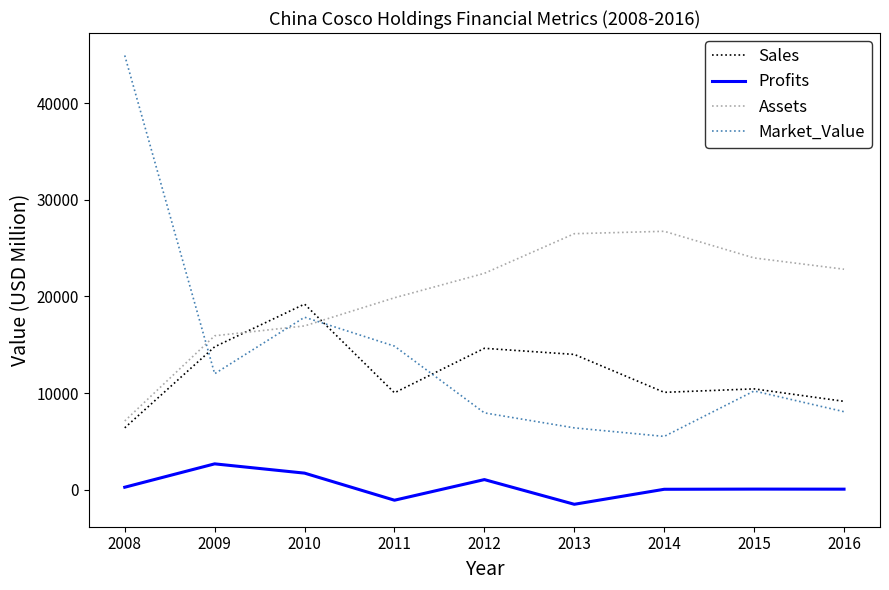

What is the difference between the maximum and minimum values in the Sales series?

12810.0